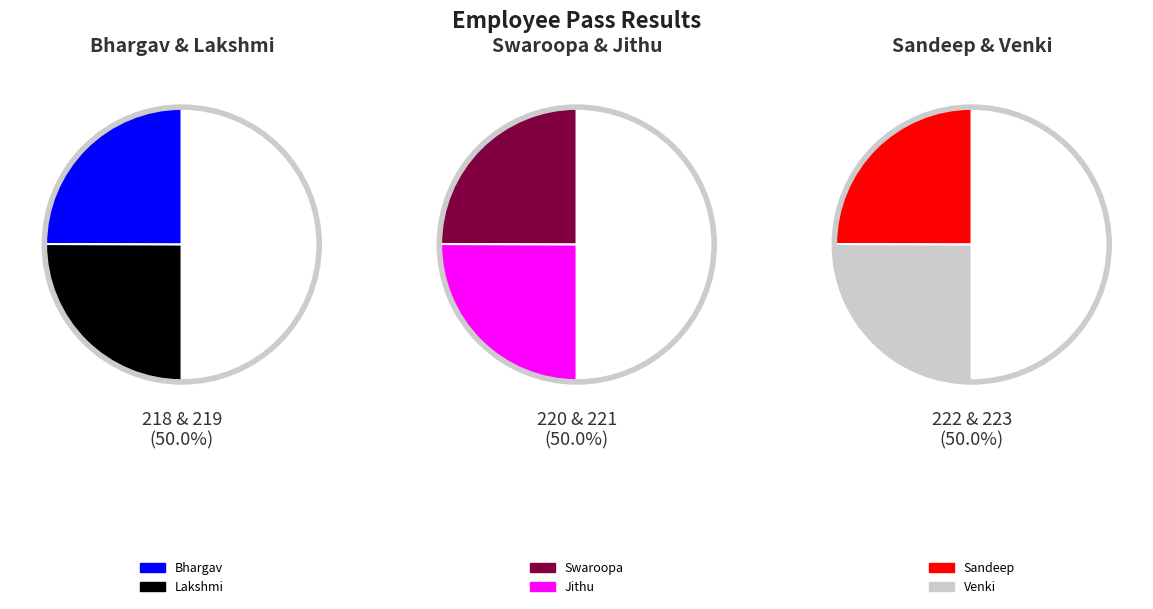

Rank the categories by value from lowest to highest.

Bhargav, Lakshmi, Swaroopa, Jithu, Sandeep, Venki